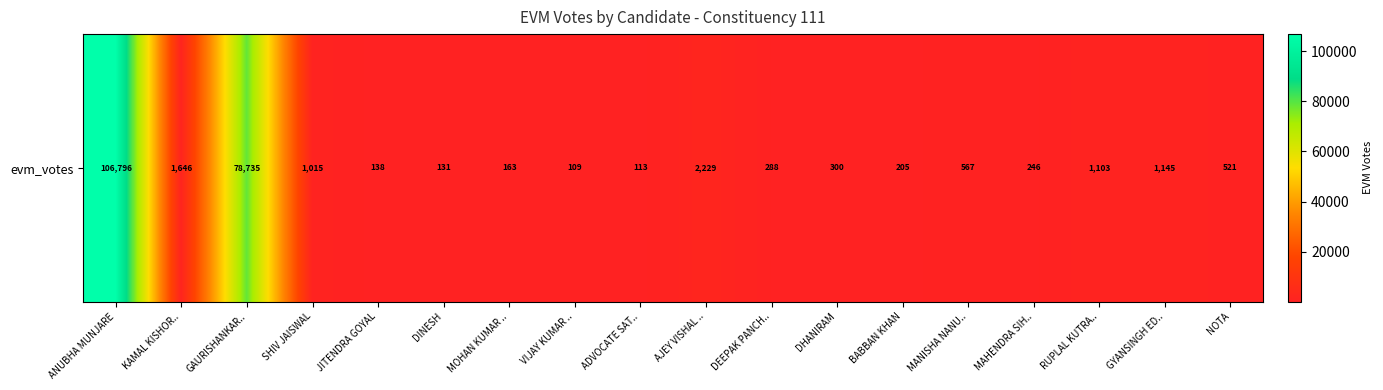

The chart shows a value of 334 at BABBAN KHAN. True or false?

False